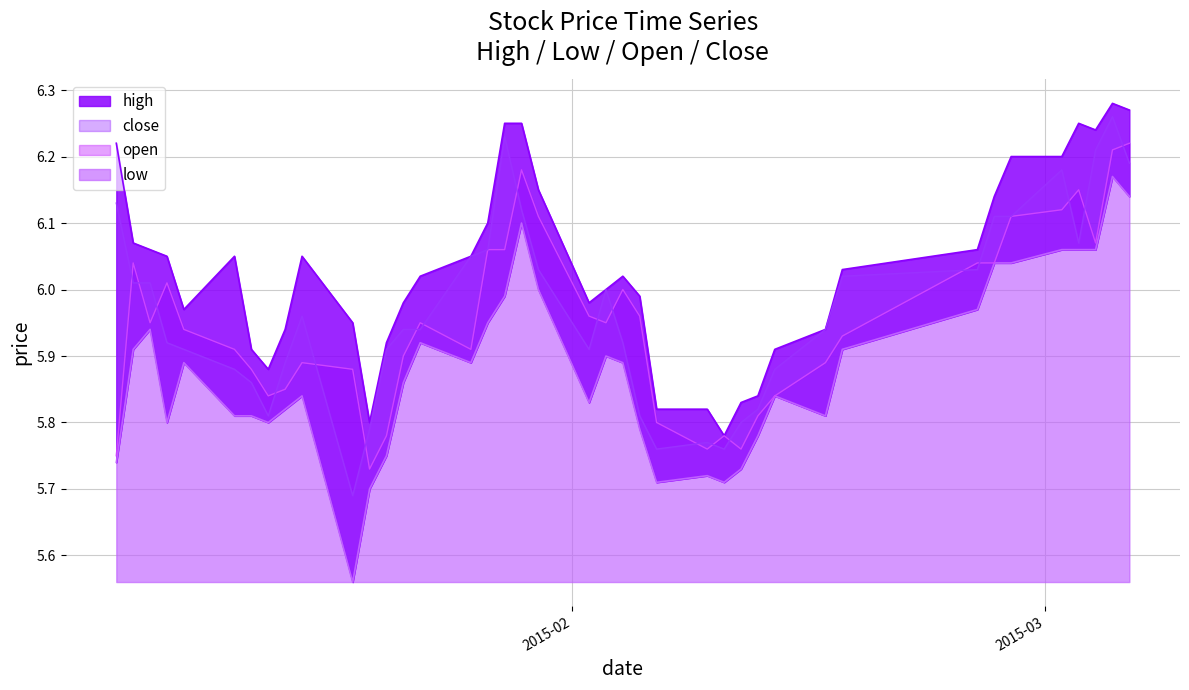

True or false: low and open intersect in this chart.

False